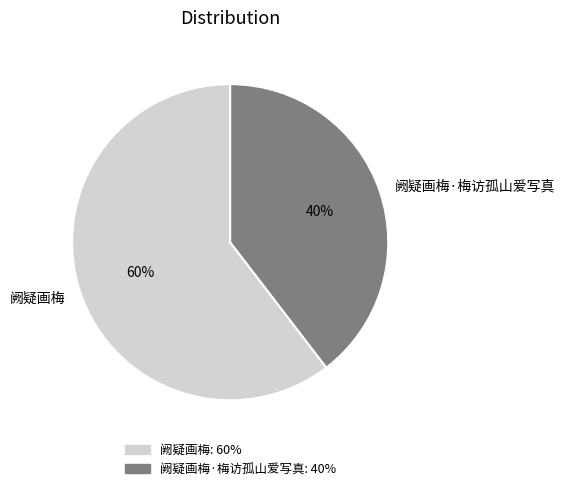

Which slice is the smallest?

阙疑画梅·梅访孤山爱写真